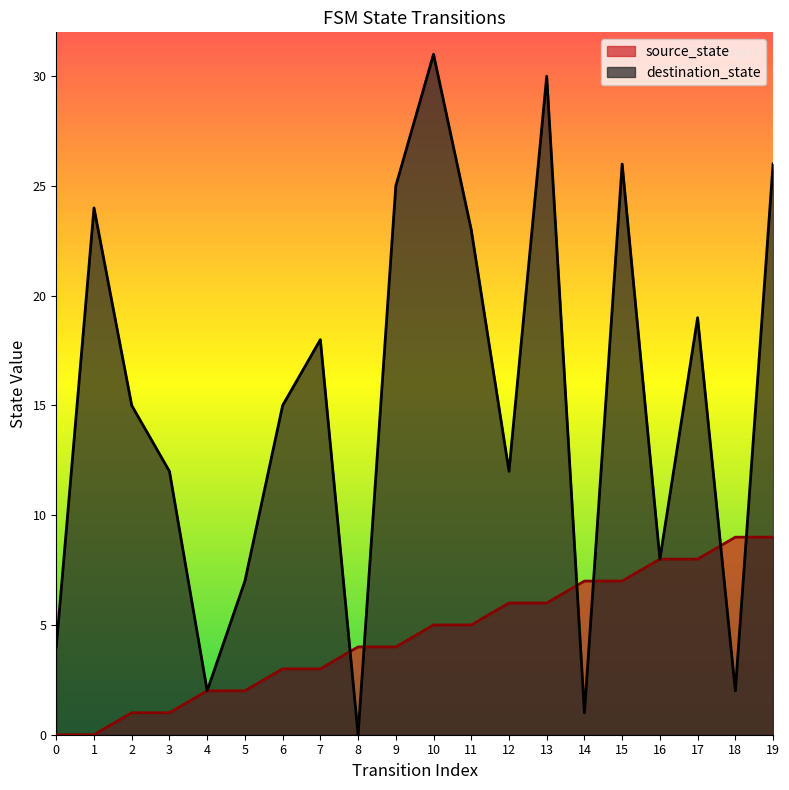

True or false: source_state has more than 1 points higher than both neighbors.

False